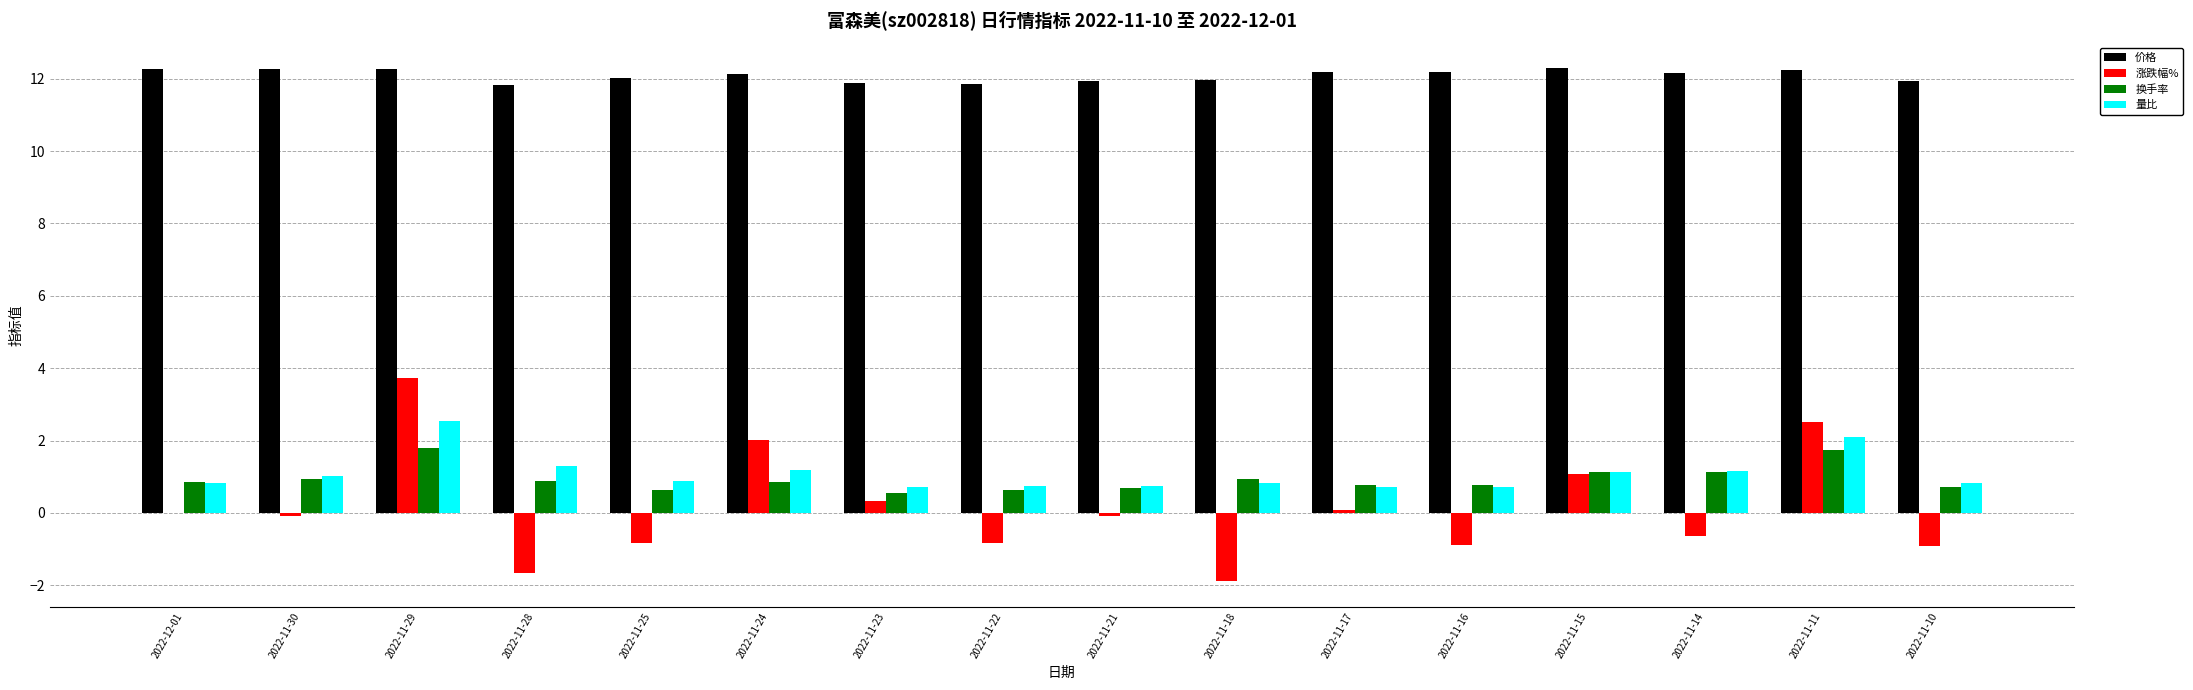

Which series changed the most between 2022-11-22 and 2022-11-17?

涨跌幅%